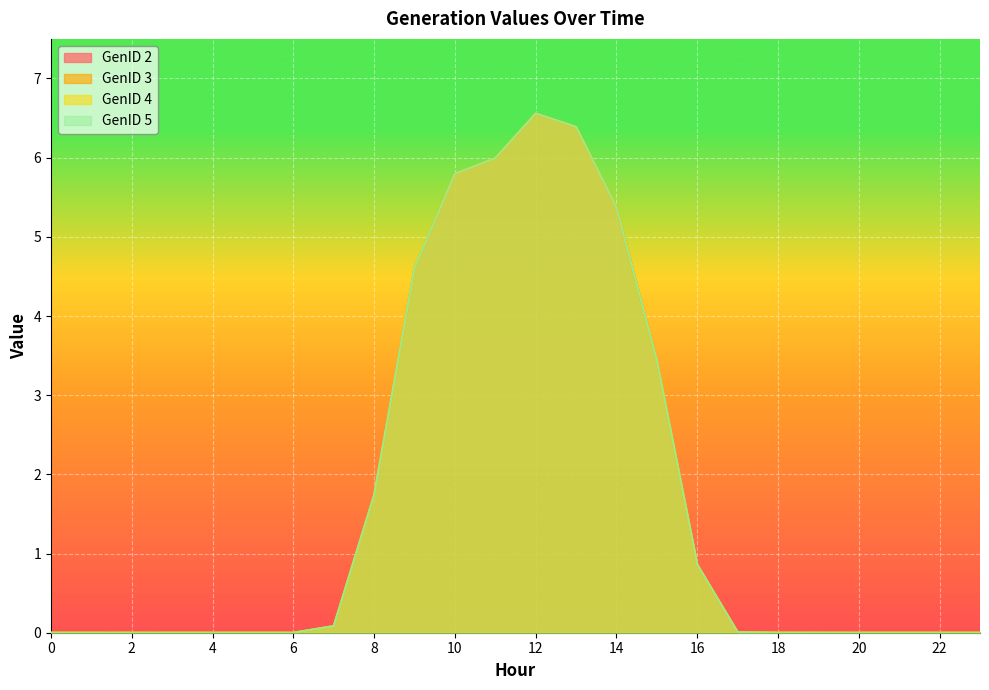

True or false: GenID 2 has a value of 0.0 at 23.

True